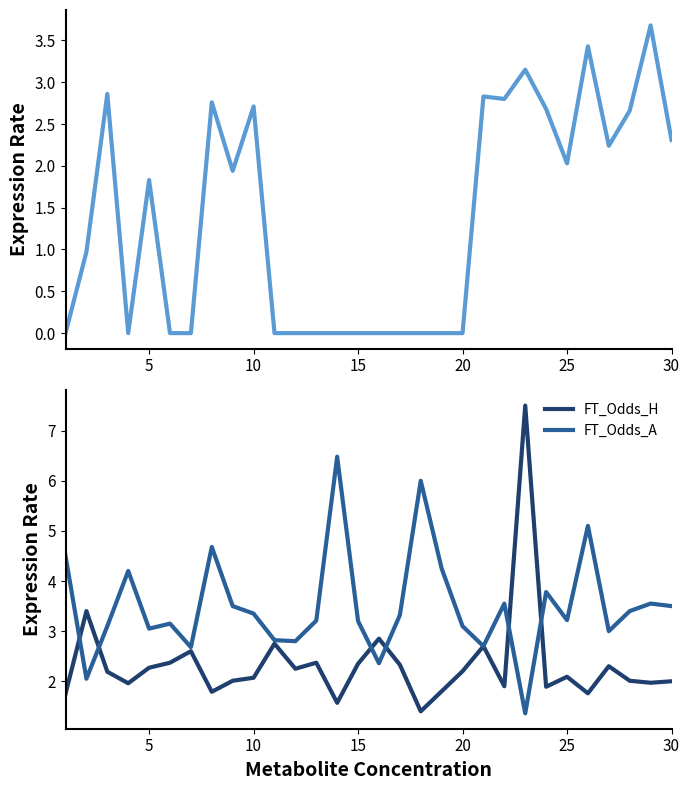

Rank the series by their average value, from highest to lowest.

FT_Odds_A, FT_Odds_H, XG_Total_Pre